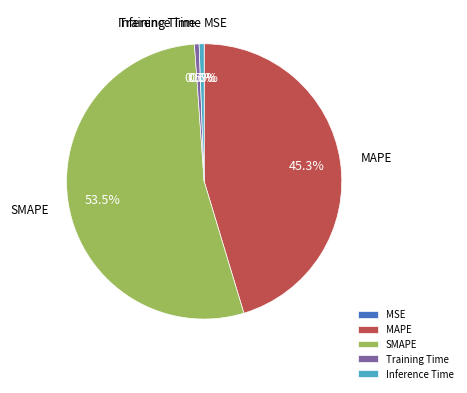

How much of the chart is everything except Training Time?

99.5%